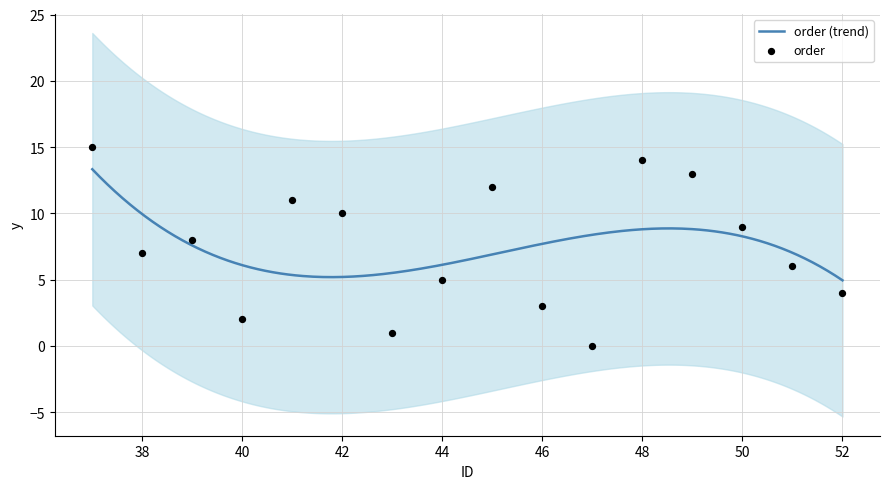

What is the change in value from 39 to 49?

+5